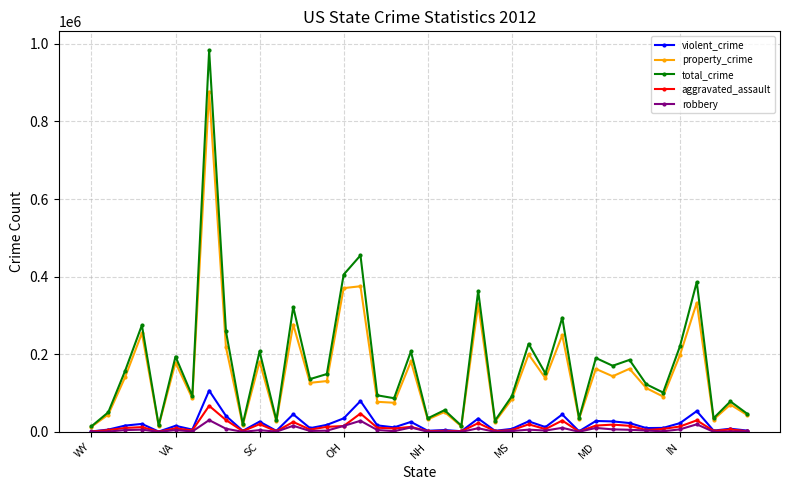

Rank the series by their maximum value, from lowest to highest.

robbery, aggravated_assault, violent_crime, property_crime, total_crime